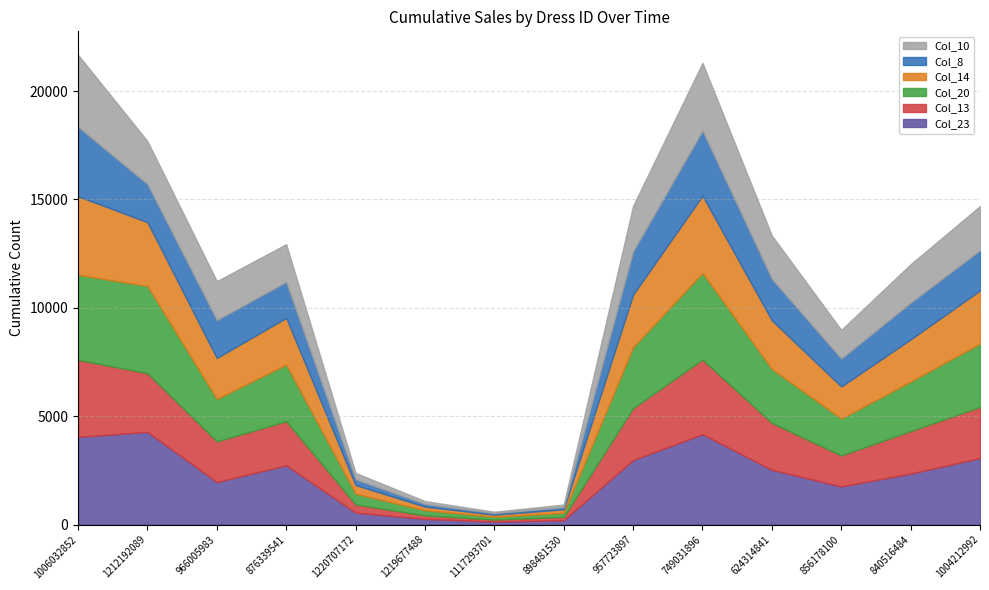

Is it true that Col_20 equals 494 at 1220707172?

True